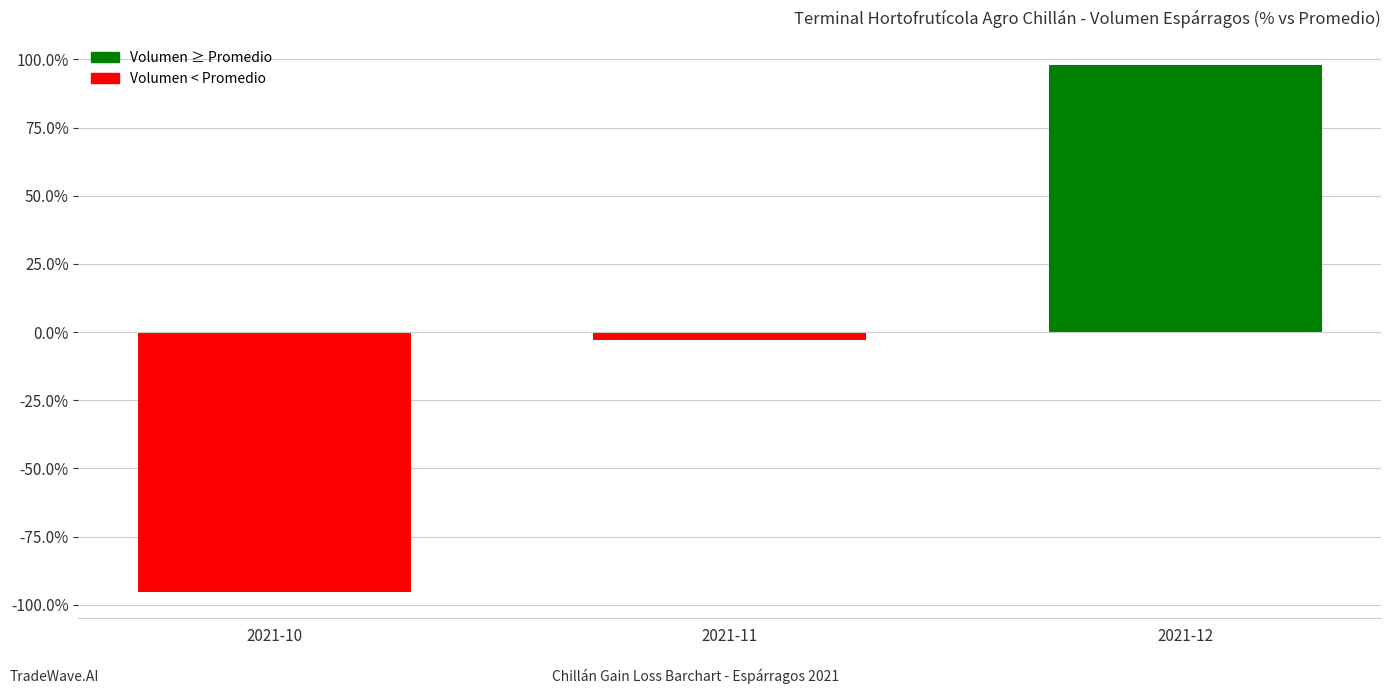

Rank the categories by value from highest to lowest.

2021-12, 2021-11, 2021-10